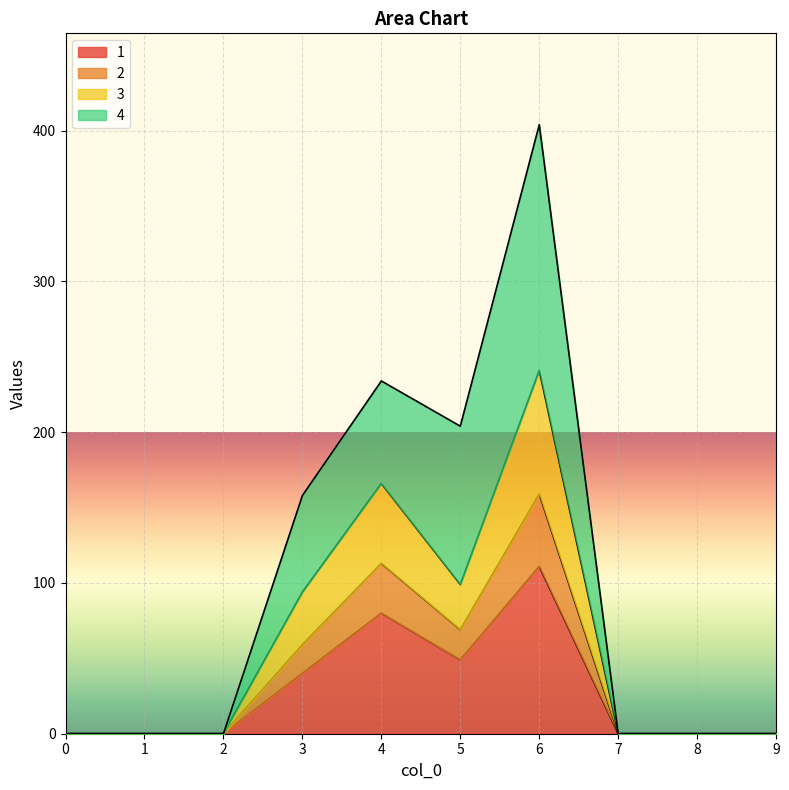

The 1 series shows -57 at 0. True or false?

False